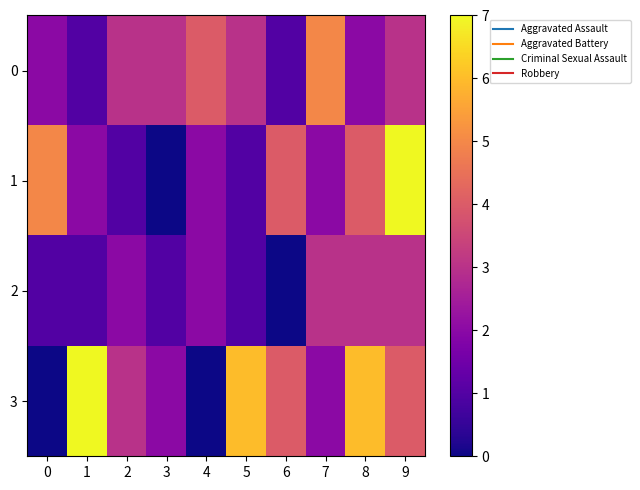

Between 5 and 4, which is larger?

4